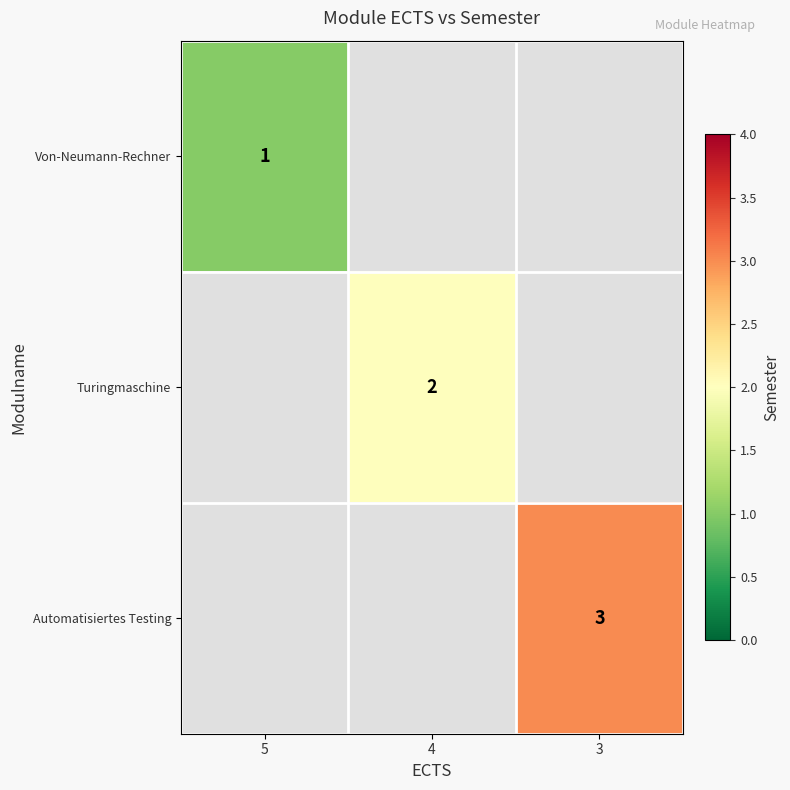

What is the greatest value displayed?

3.0